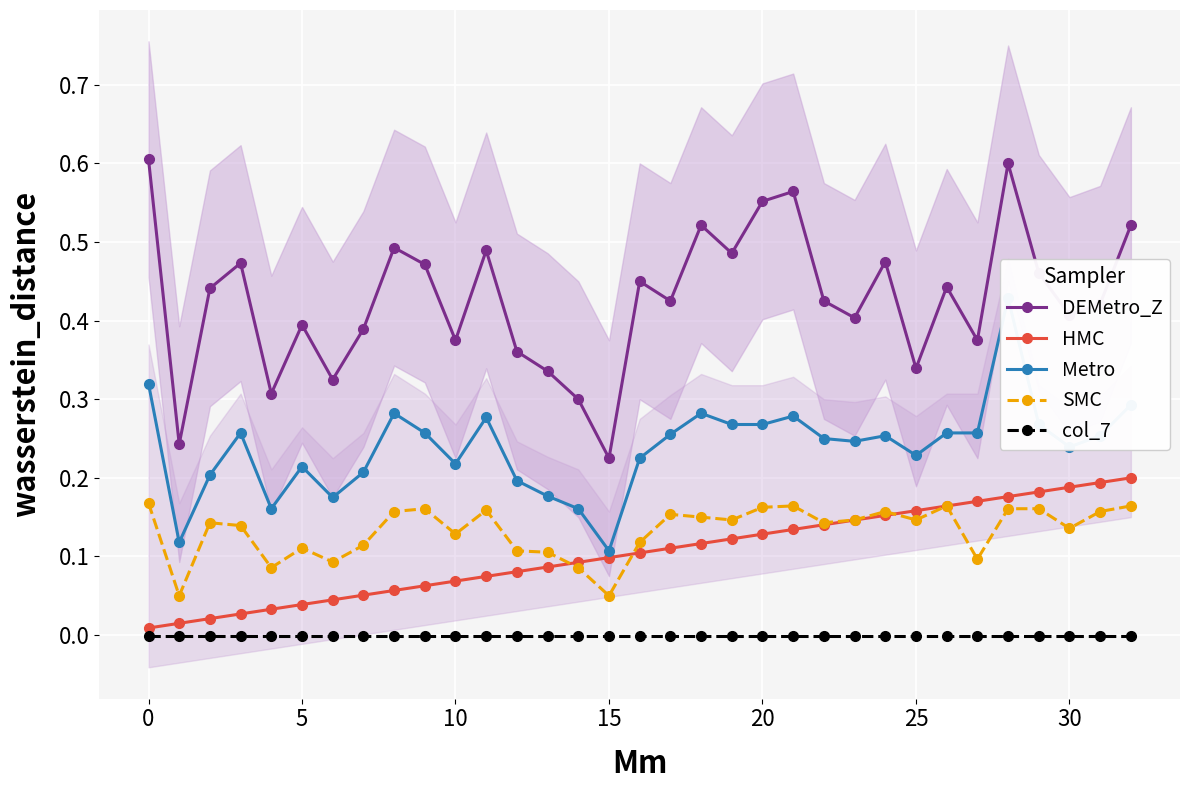

True or false: Metro and SMC cross at least once.

False